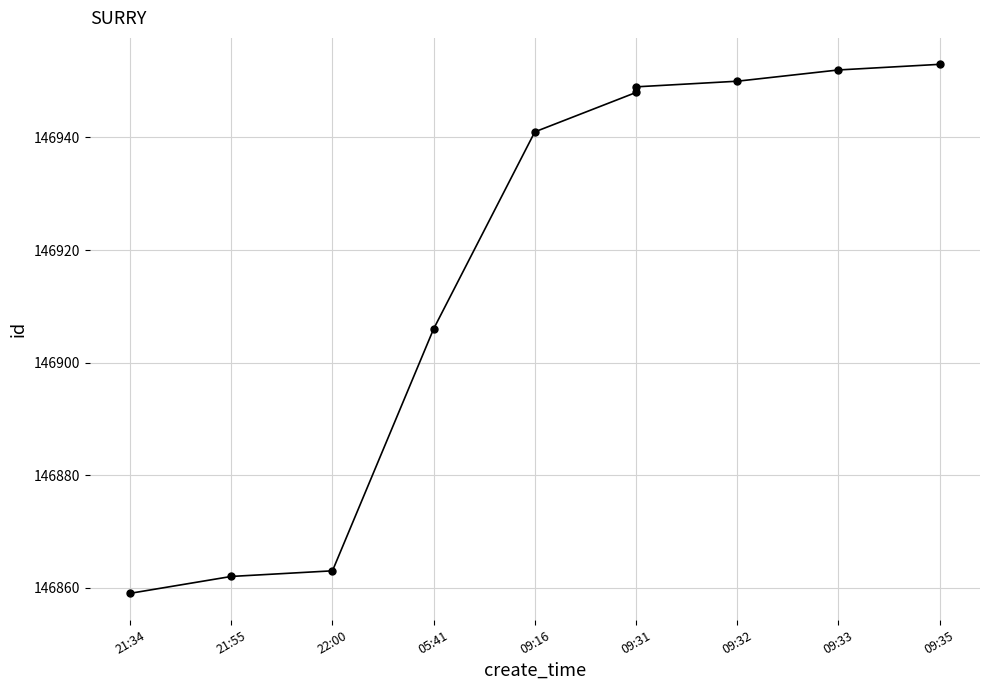

Does the chart have visible grid lines?

Yes